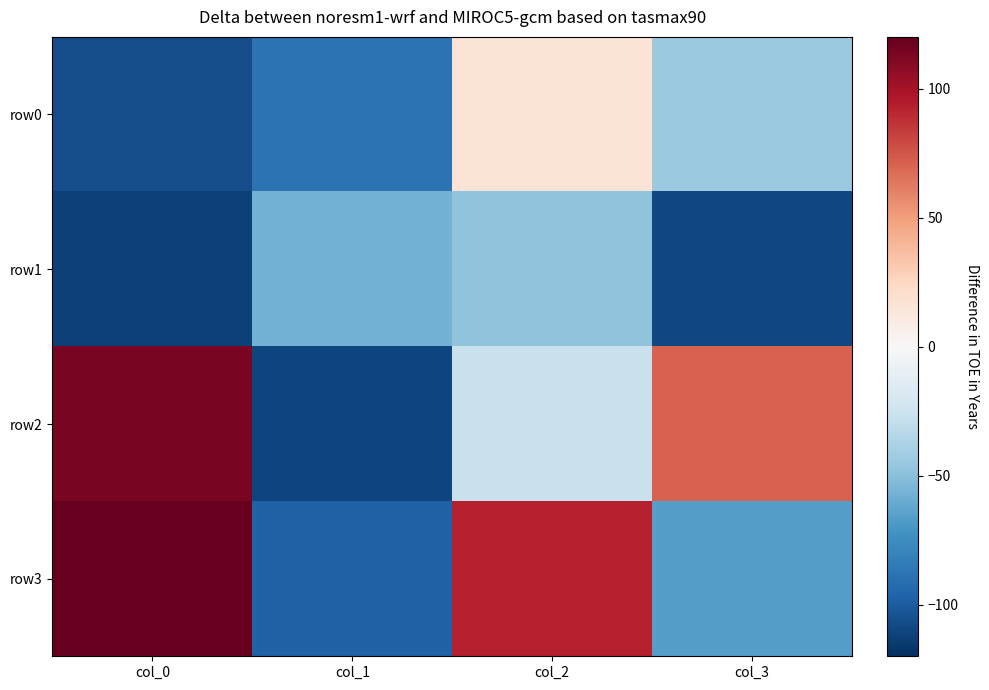

What is the minimum value shown in the chart?

-112